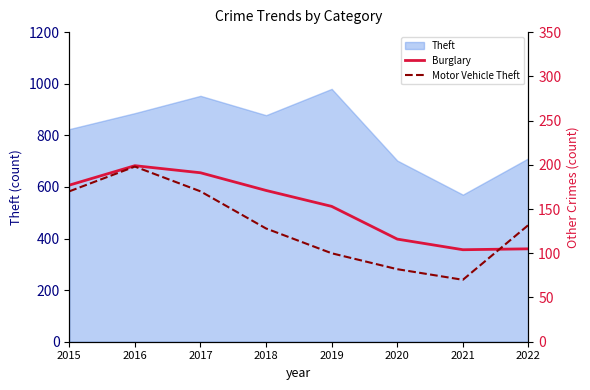

What is the maximum value for Burglary?

199